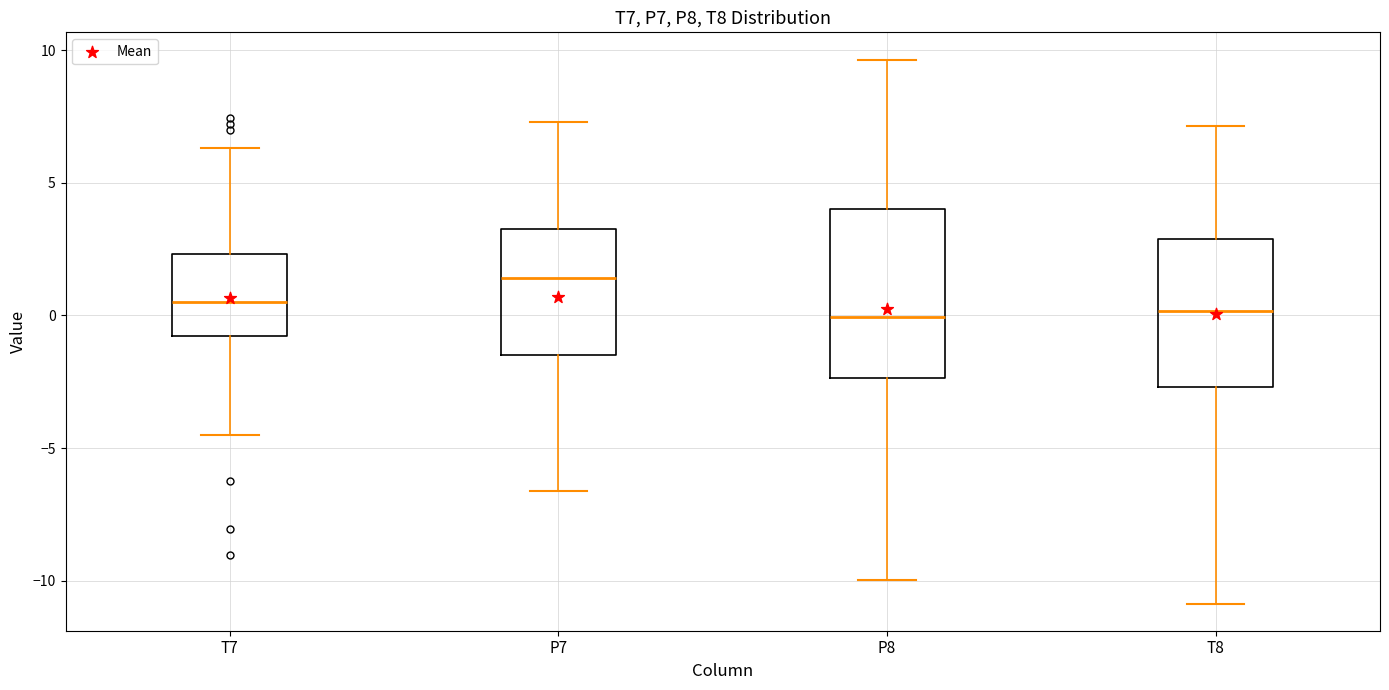

Comparing the boxes themselves (not the whiskers), which one is the tallest?

P8